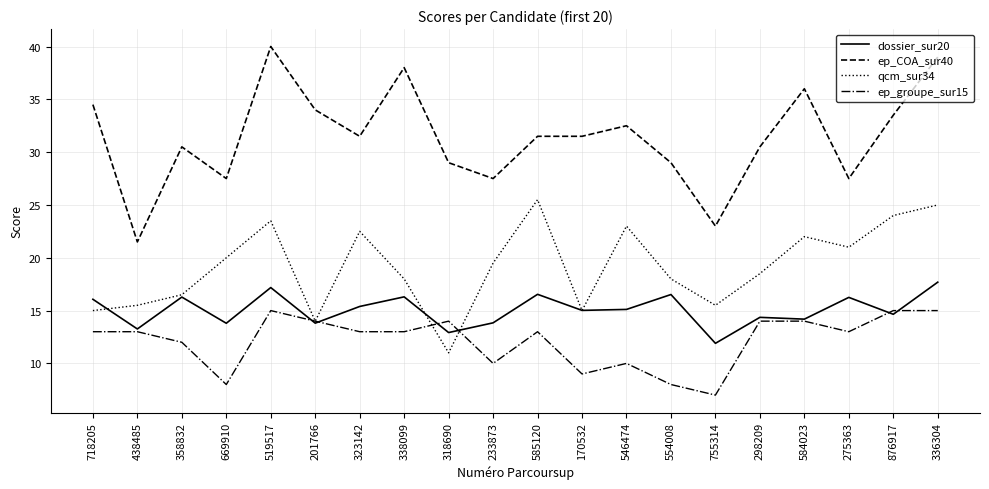

What position from the right is 201766?

15